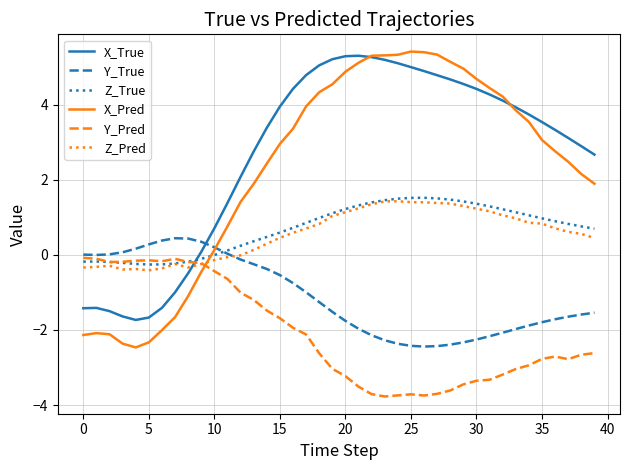

Which series has the widest spread of values?

X_Pred